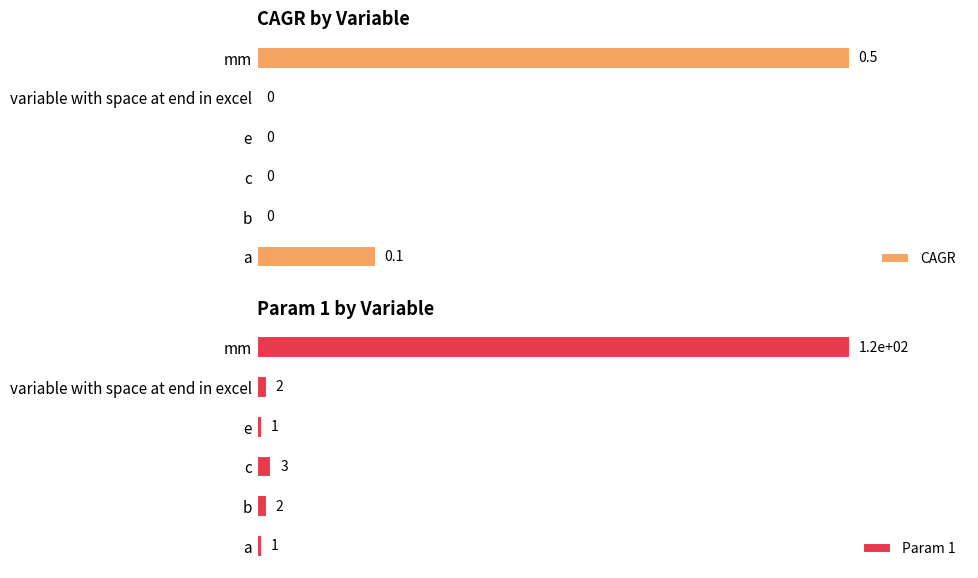

At which label does CAGR reach its peak?

mm